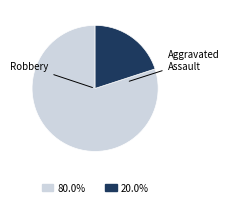

Count the number of slices in the pie.

2